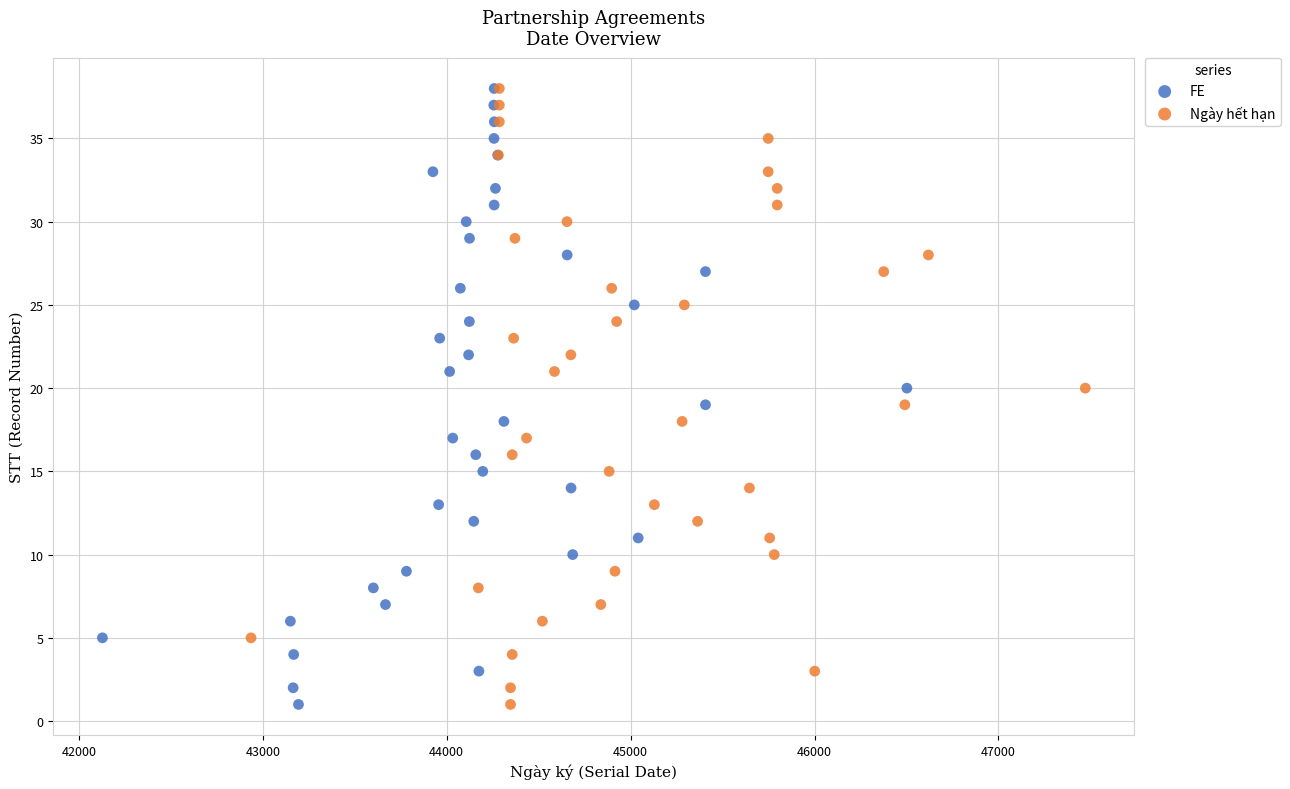

What are all the series names shown in the legend?

FE, Ngày hết hạn